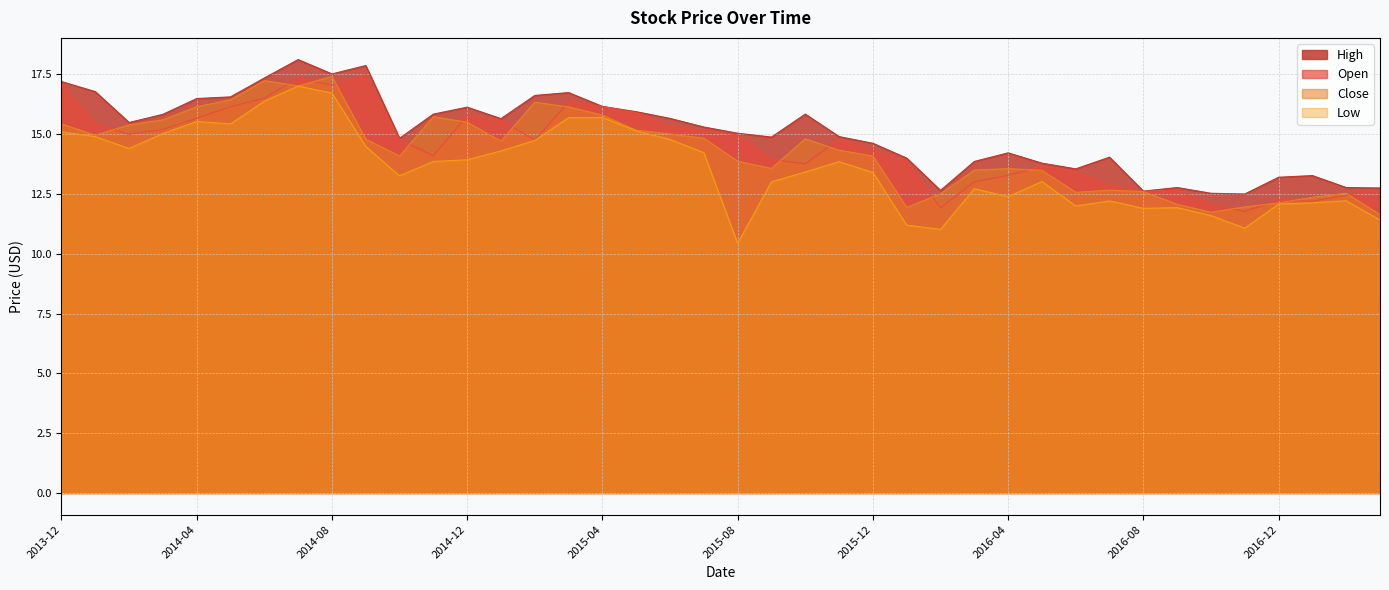

What is the value of the Close point at the 17th from the left?

15.8